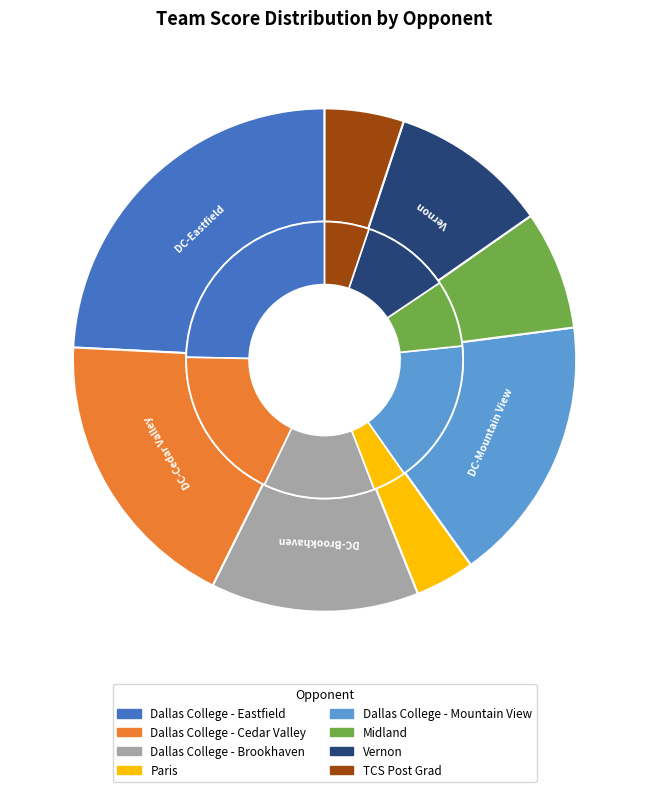

To the nearest percent, what is the difference between the 12 and 8 slice percentages?

1%